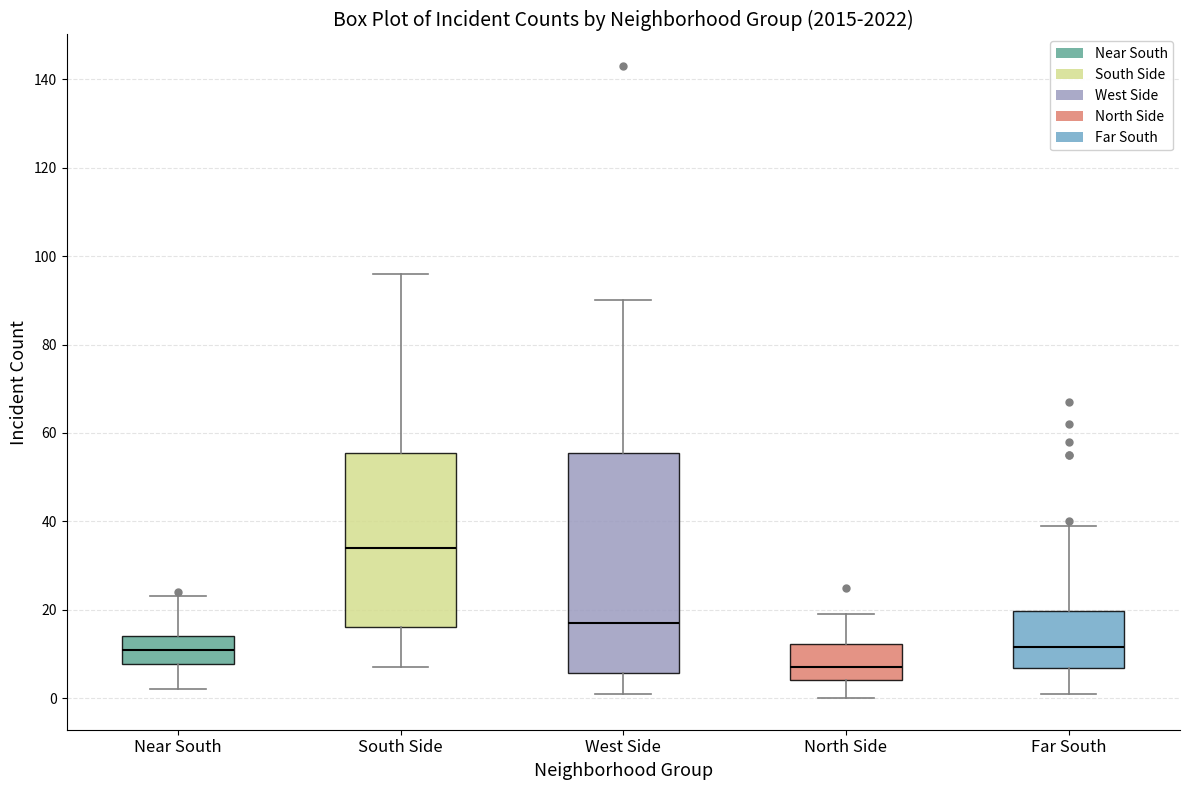

Which box has the highest median line?

South Side